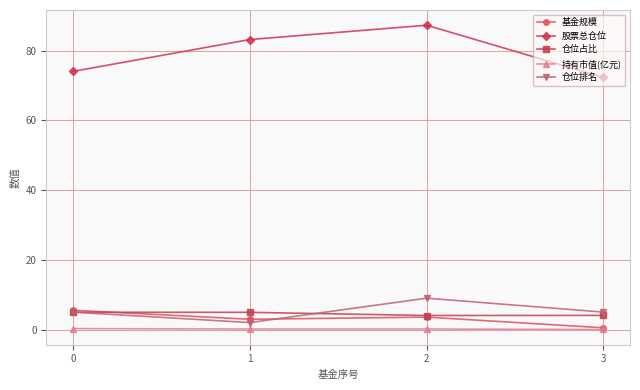

Is it true that 持有市值(亿元) equals 0.0 at 3?

True